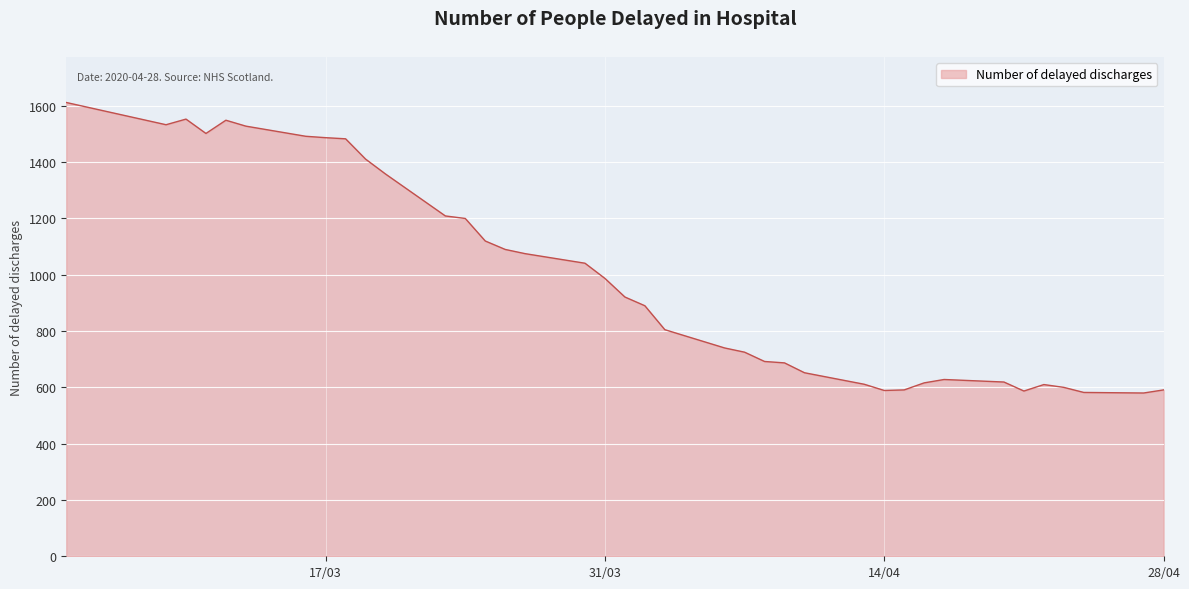

What is the greatest value displayed?

1612